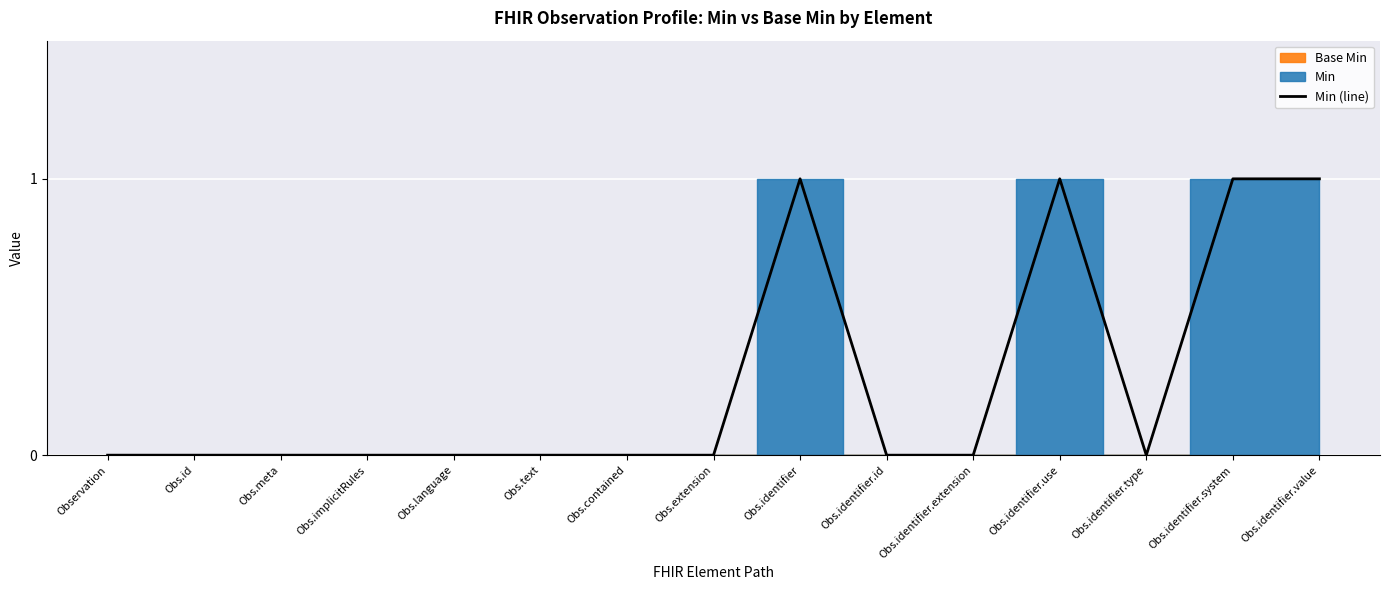

Reading left to right, what are all the values shown in this chart?

Observation=0	Obs.id=0	Obs.meta=0	Obs.implicitRules=0	Obs.language=0	Obs.text=0	Obs.contained=0	Obs.extension=0	Obs.identifier=1	Obs.identifier.id=0	Obs.identifier.extension=0	Obs.identifier.use=1	Obs.identifier.type=0	Obs.identifier.system=1	Obs.identifier.value=1